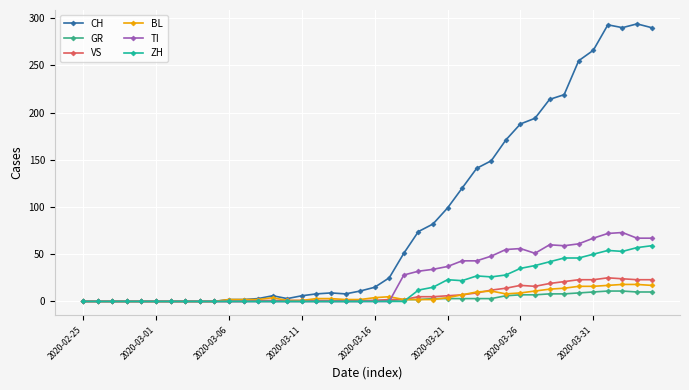

True or false: VS has more than 0 points higher than both neighbors.

True